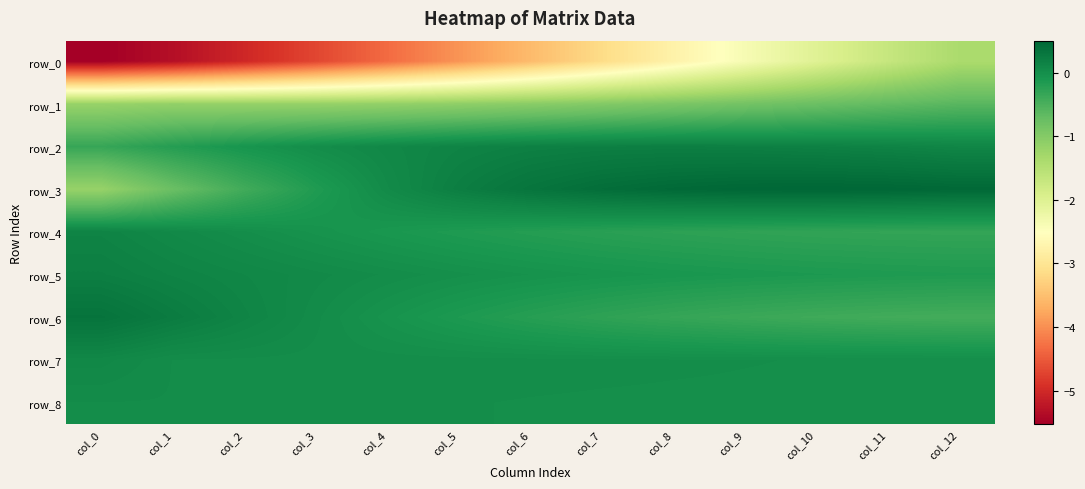

What is the difference between the maximum and minimum values in the row_6 series?

0.8